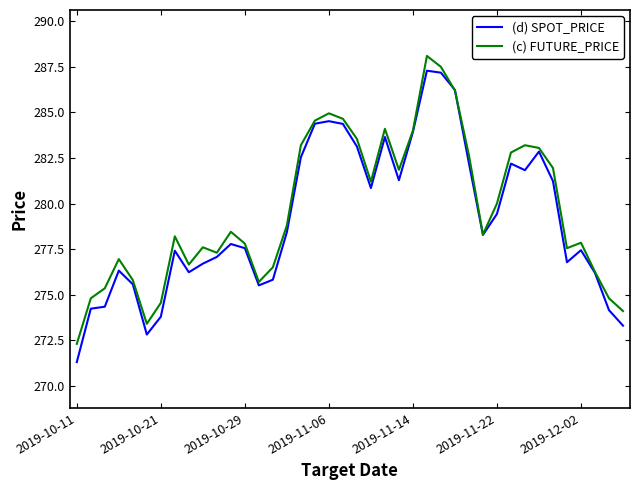

Which series has the largest range (max minus min)?

(d) SPOT_PRICE